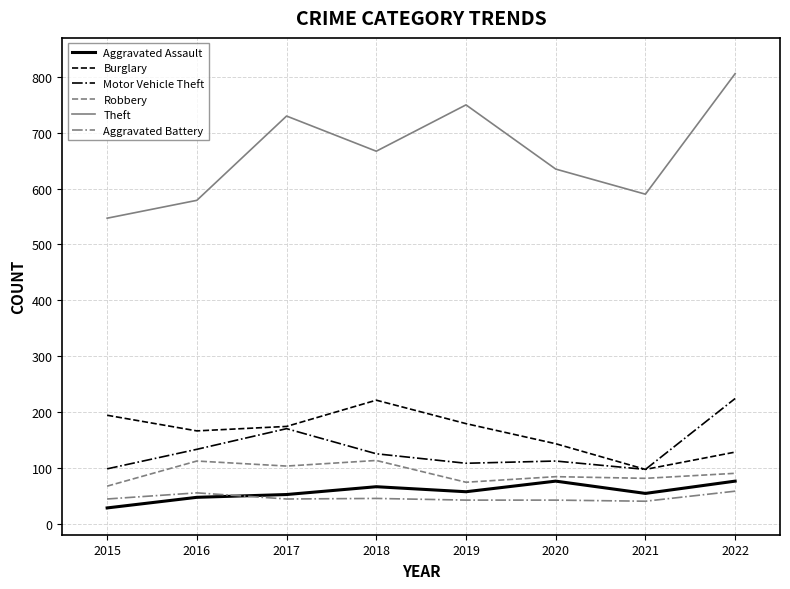

Which series has the largest range (max minus min)?

Theft